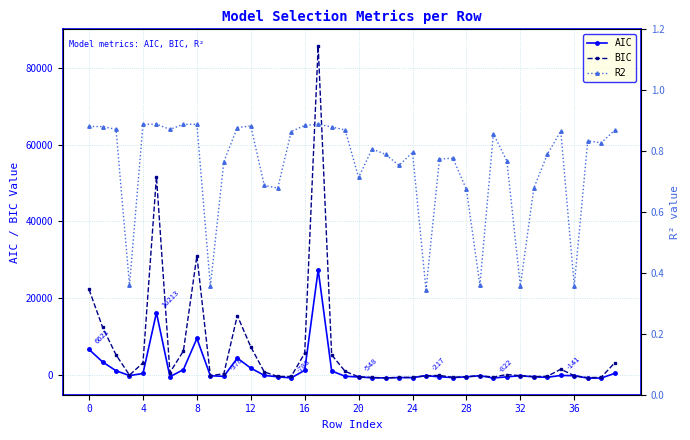

After their last crossing, which series has the higher values: AIC or R2?

AIC